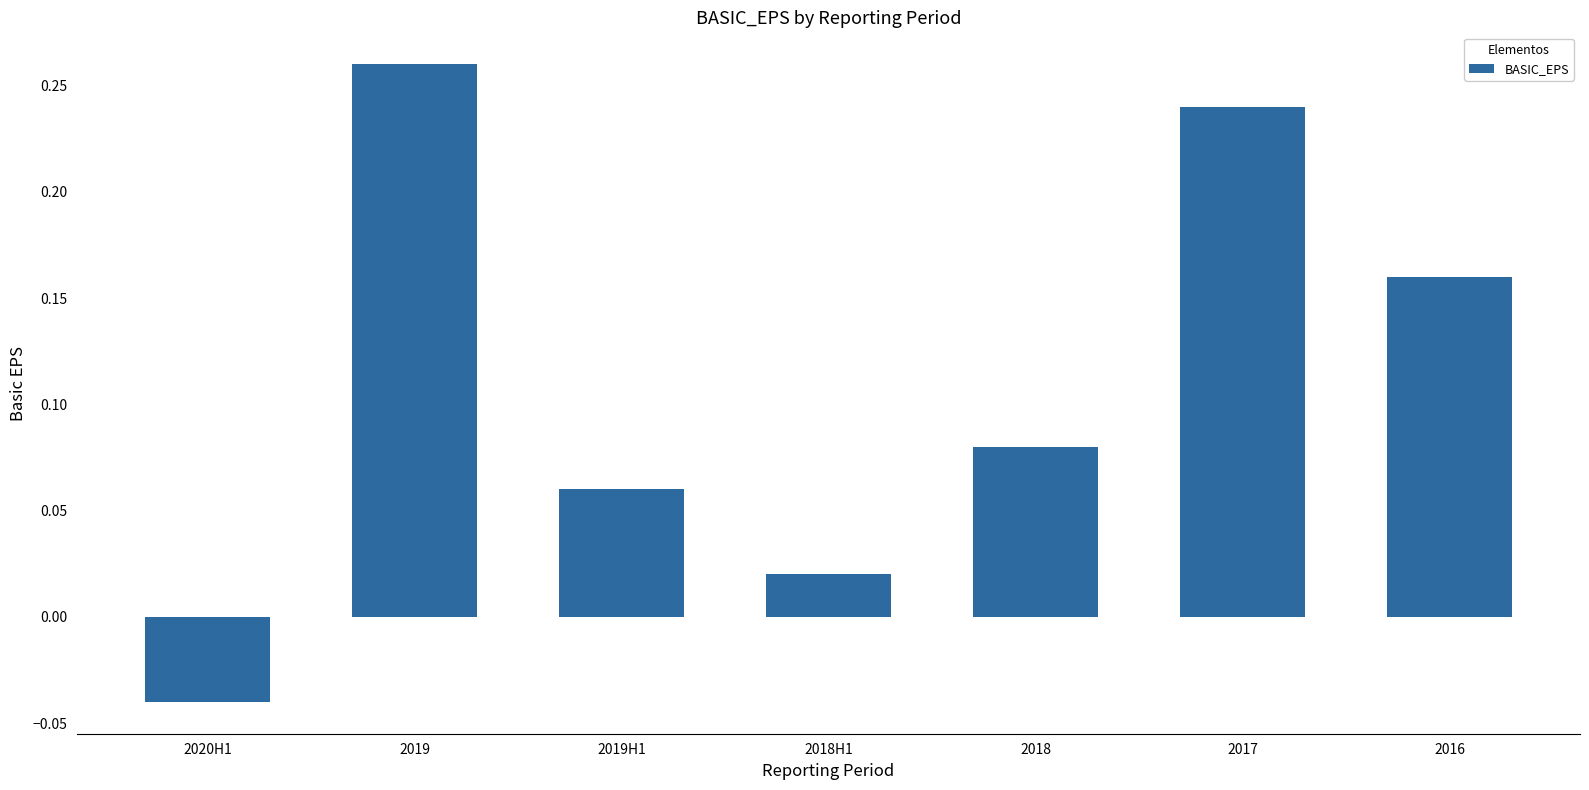

At which category does the chart reach its minimum across all series?

2020H1